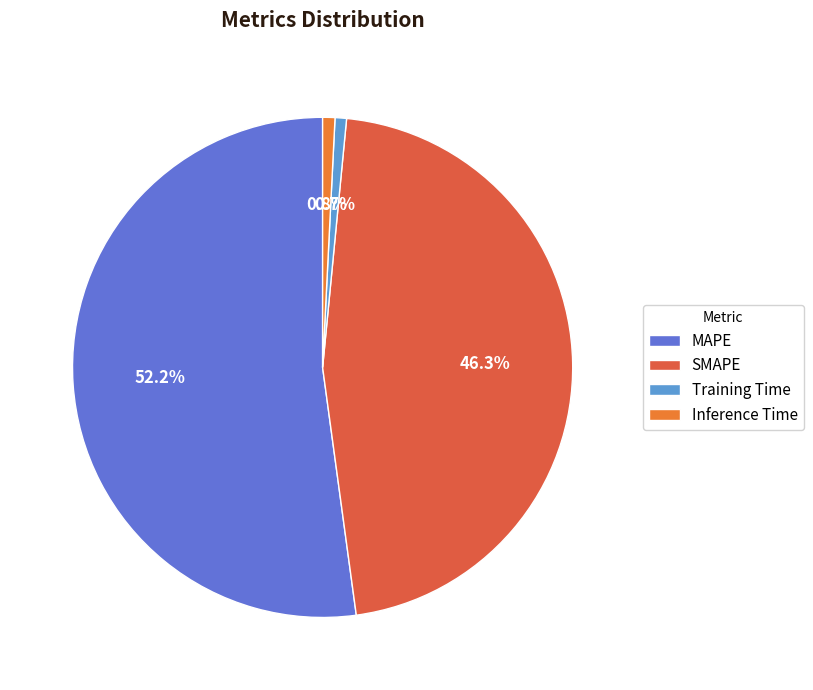

How many slices are in this pie chart?

4